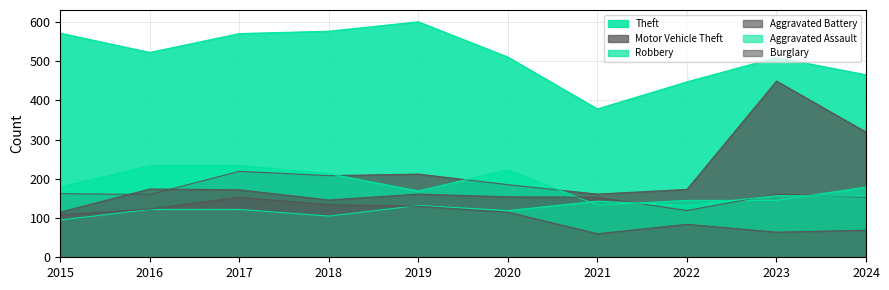

At which category does the chart reach its peak across all series?

2019